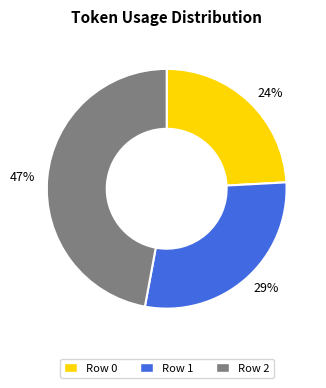

To the nearest percent, what percentage of the pie is Row 1?

29%